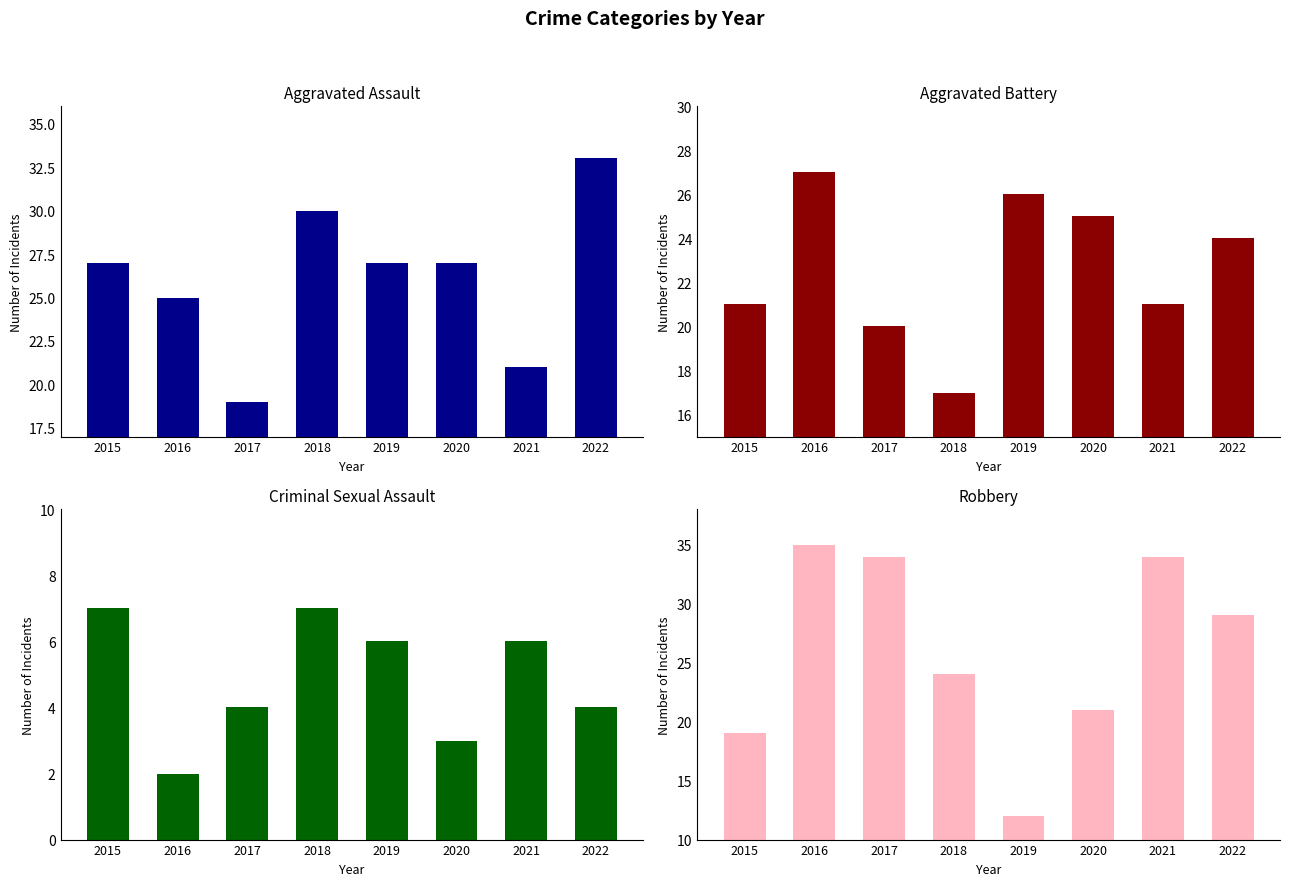

The value of Criminal Sexual Assault at 2016 is 3. True or false?

False